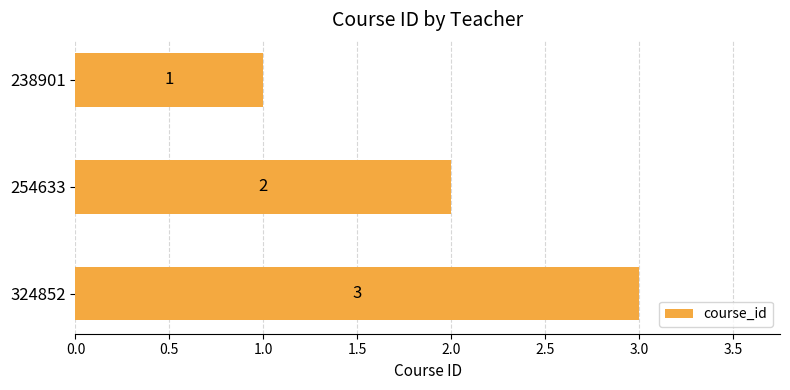

List the labels in order of value, smallest first.

238901, 254633, 324852